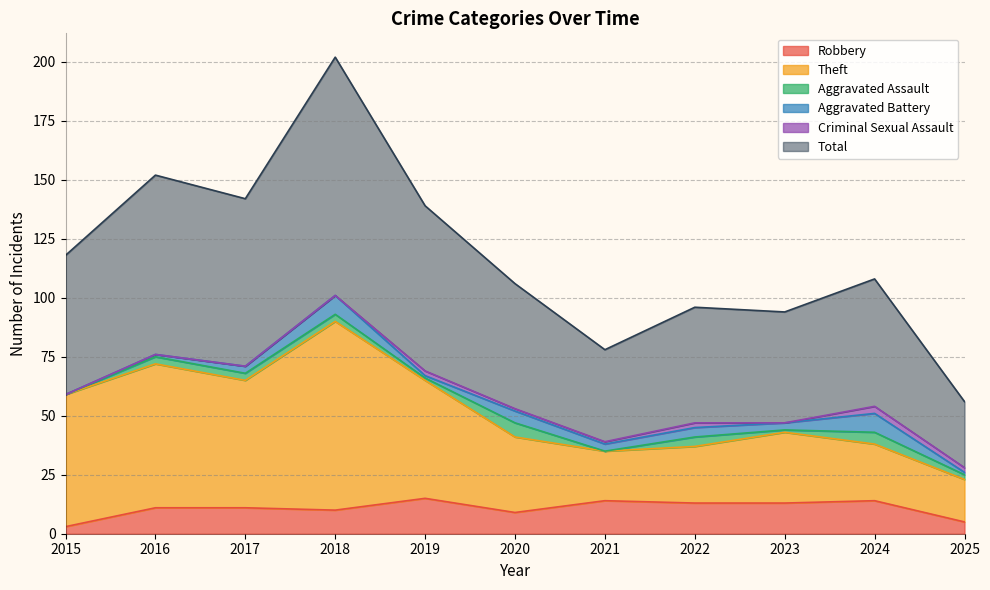

At which category does Total reach its first local peak?

2016